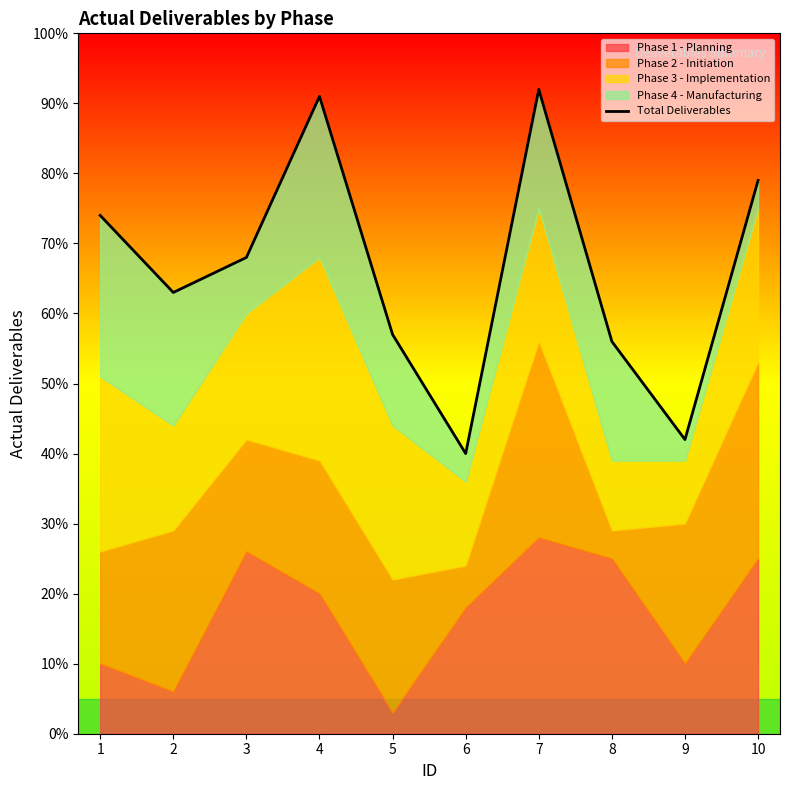

How many points are higher than both their immediate neighbors (excluding endpoints)?

2